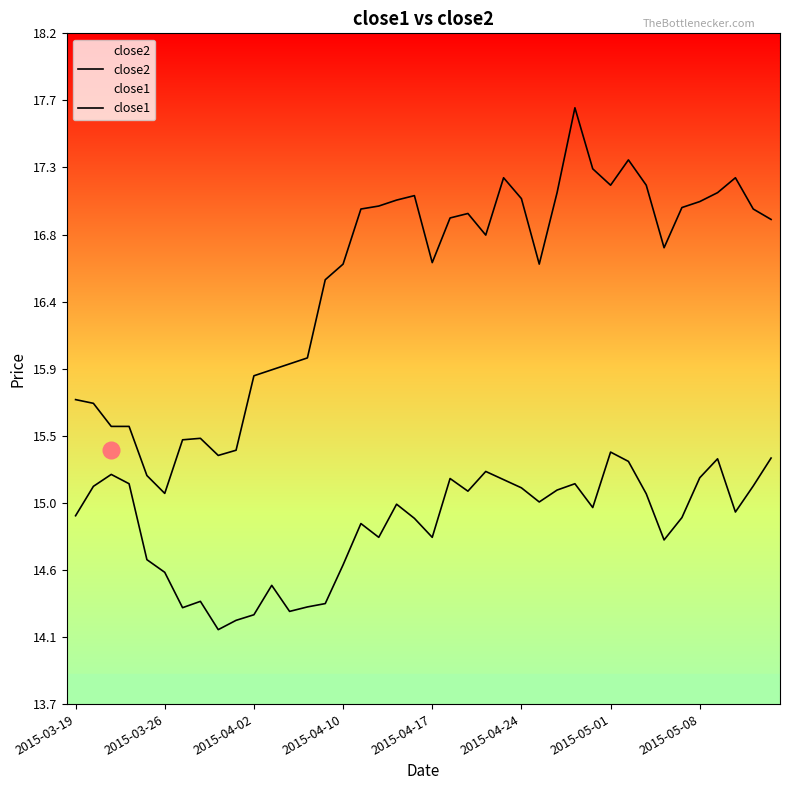

Where is close1 nearest to the value 14?

8